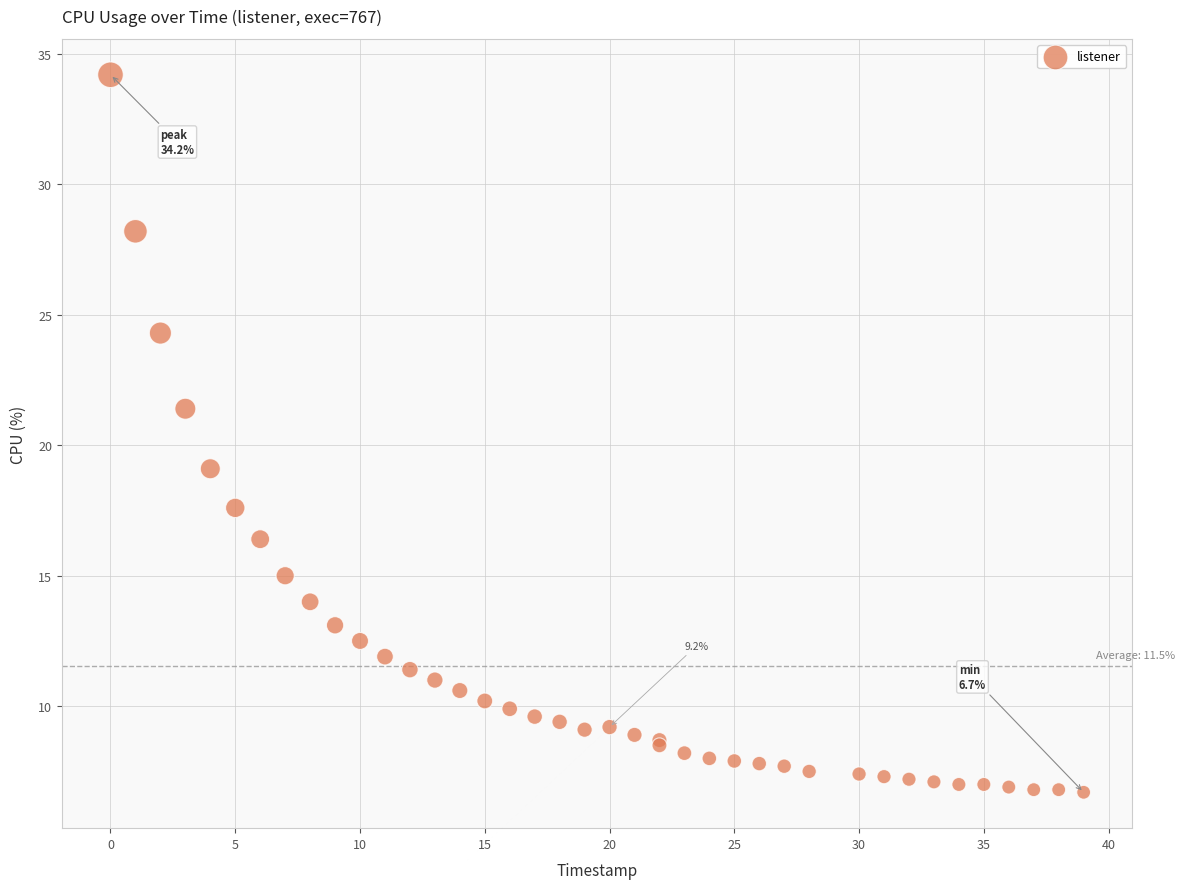

What Y value in the scatter plot is closest to 20?

19.1